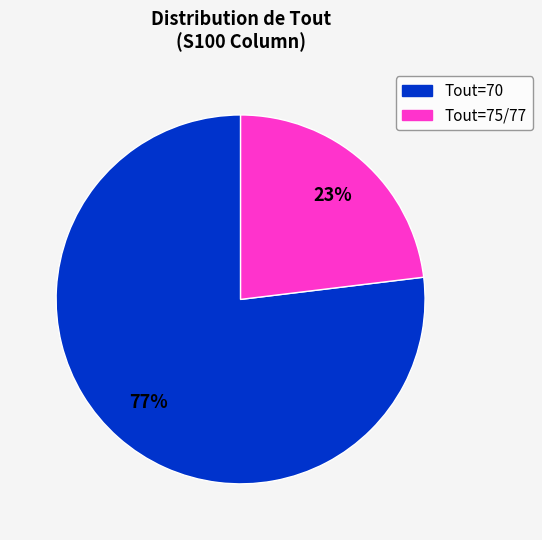

To the nearest percent, what is the difference between the largest and smallest slice percentages?

54%